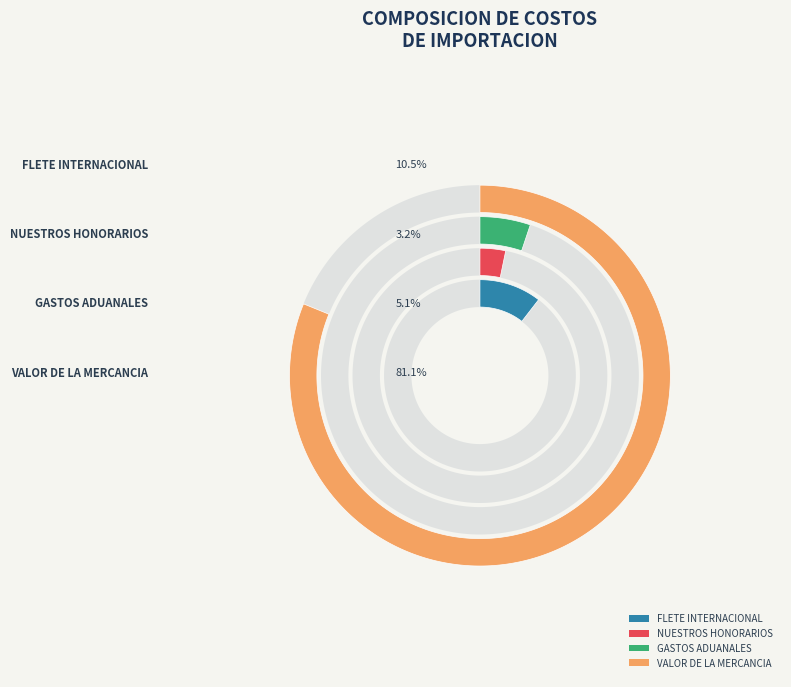

True or false: NUESTROS HONORARIOS accounts for 10% of the total.

False